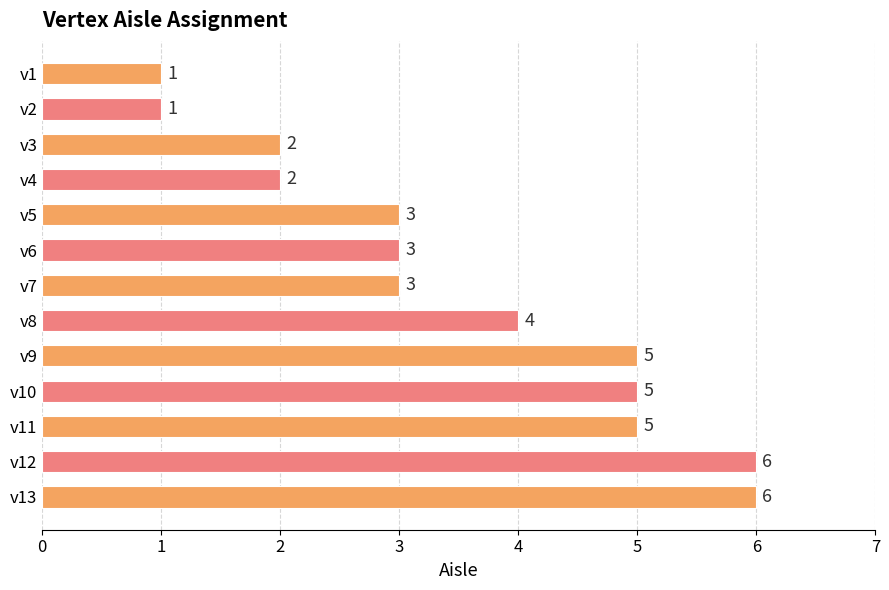

Reading top to bottom, what are all the values shown in this chart?

v1=1	v2=1	v3=2	v4=2	v5=3	v6=3	v7=3	v8=4	v9=5	v10=5	v11=5	v12=6	v13=6